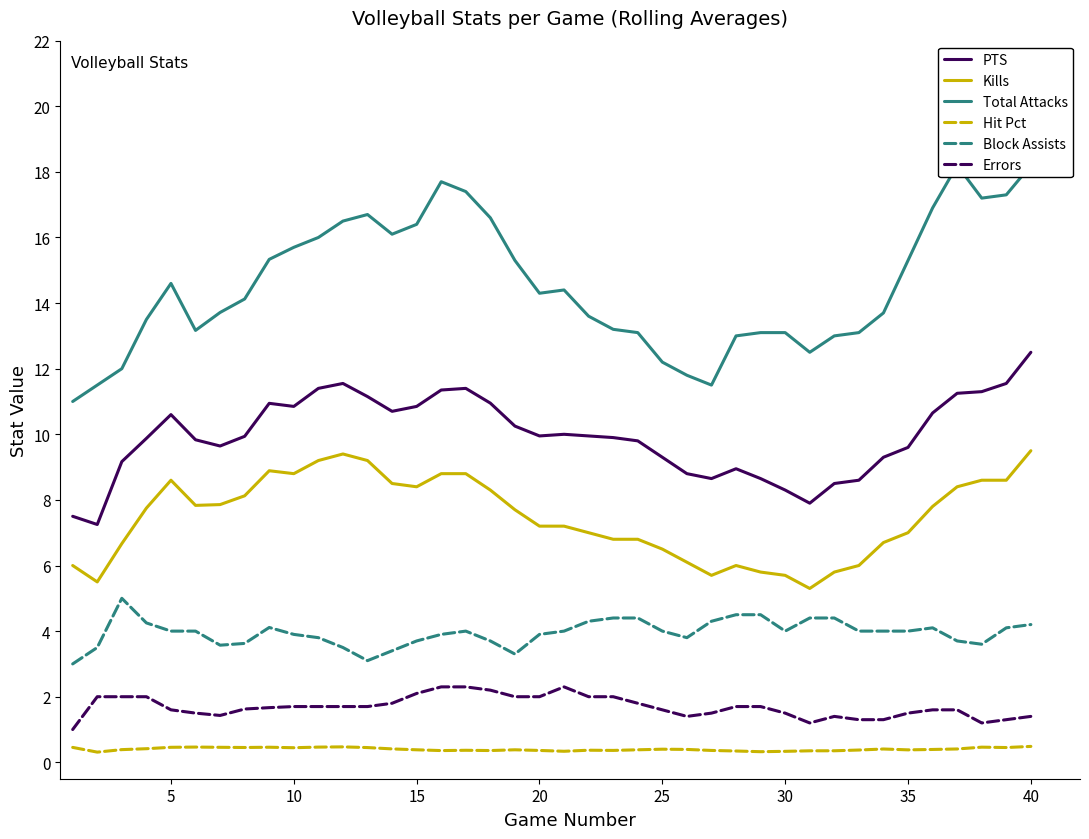

True or false: Kills and Total Attacks cross at least once.

False